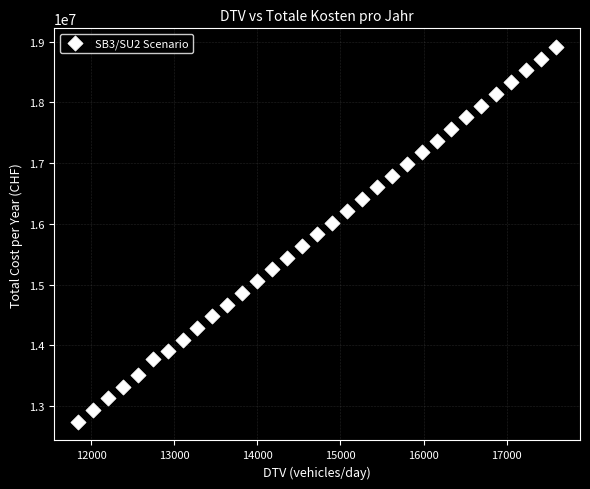

What is the range of Y values (max minus min)?

6166593.5